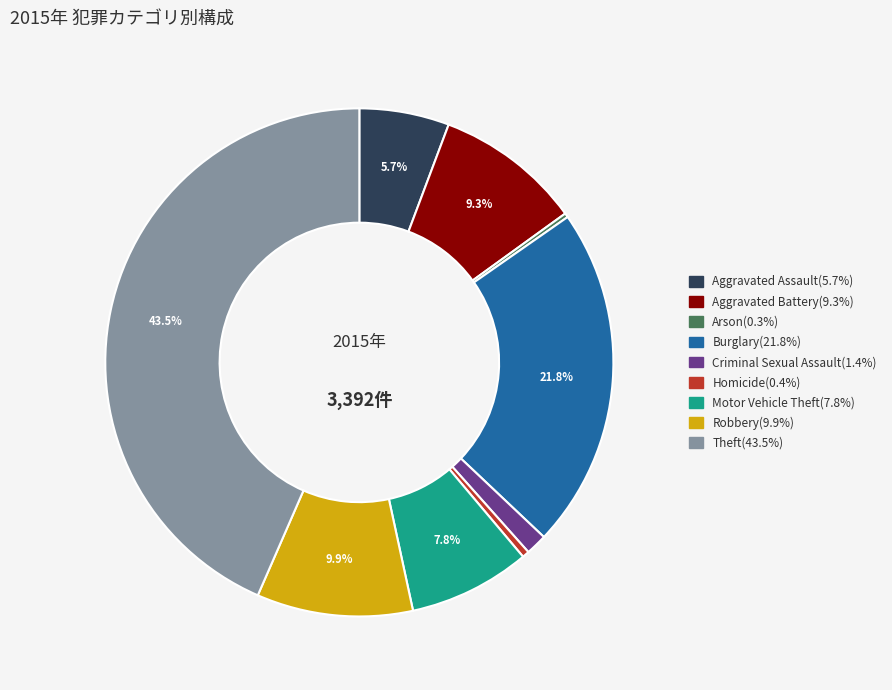

To the nearest percent, what is the average slice percentage?

11%